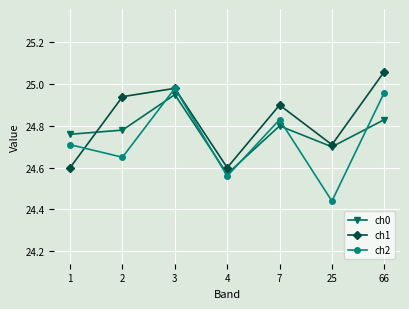

What is the difference between the second highest and minimum values in the ch2 series?

0.5